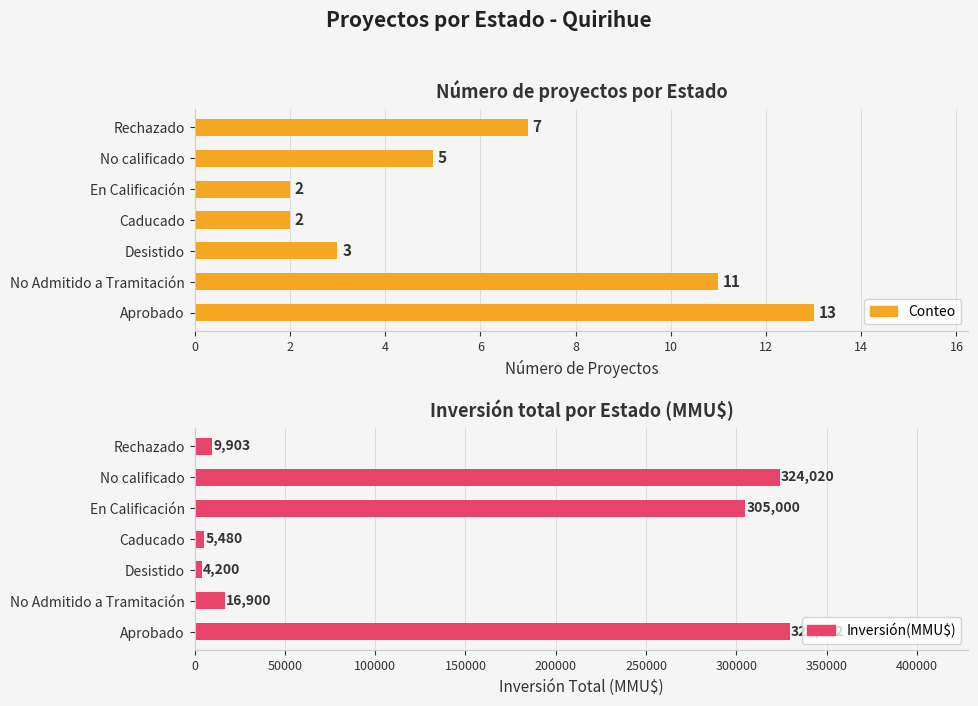

List the series in order of their peak value, highest first.

Inversión(MMU$), Conteo